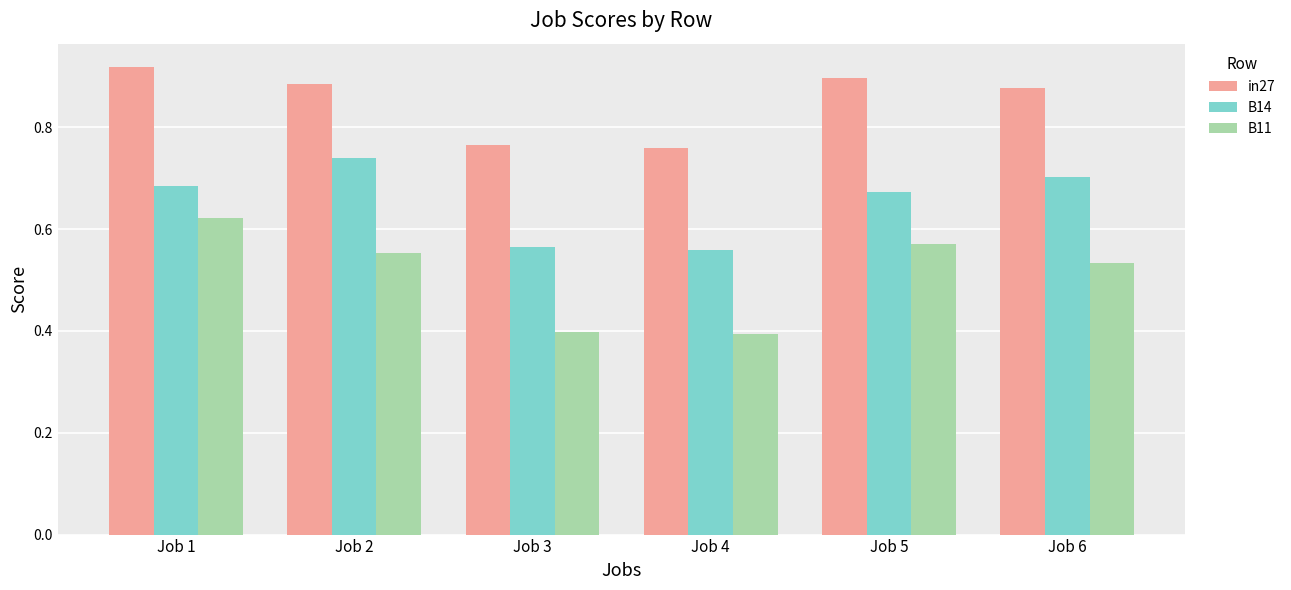

What is the sum of the in27 values at Job 1 and Job 2?

1.8